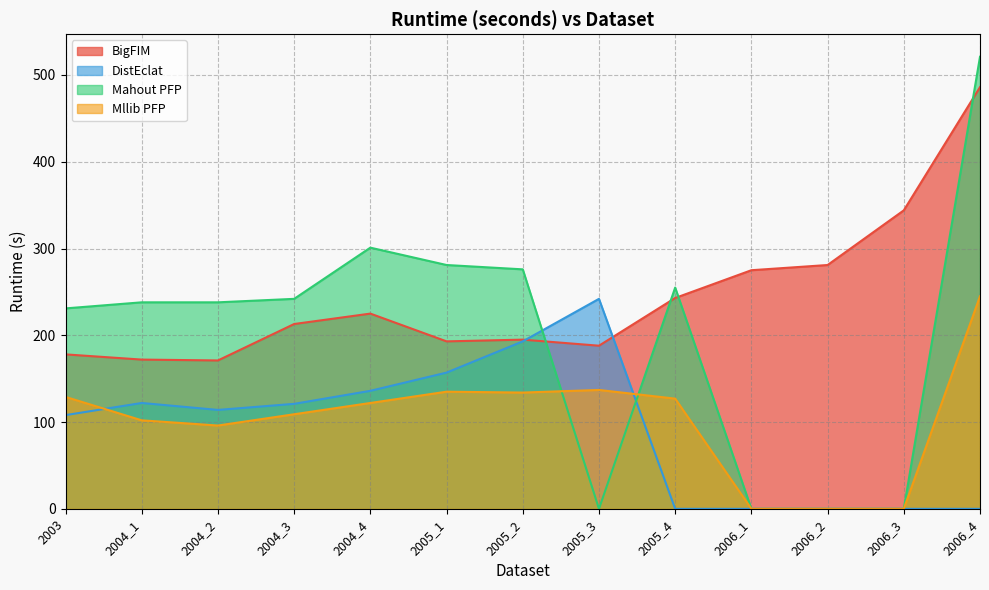

Between 2006_2 and 2005_2, which is larger?

2006_2